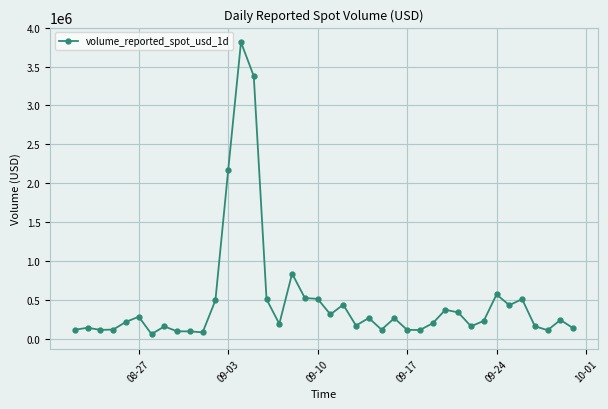

What is the value of the 32nd point from the left?

159180.1